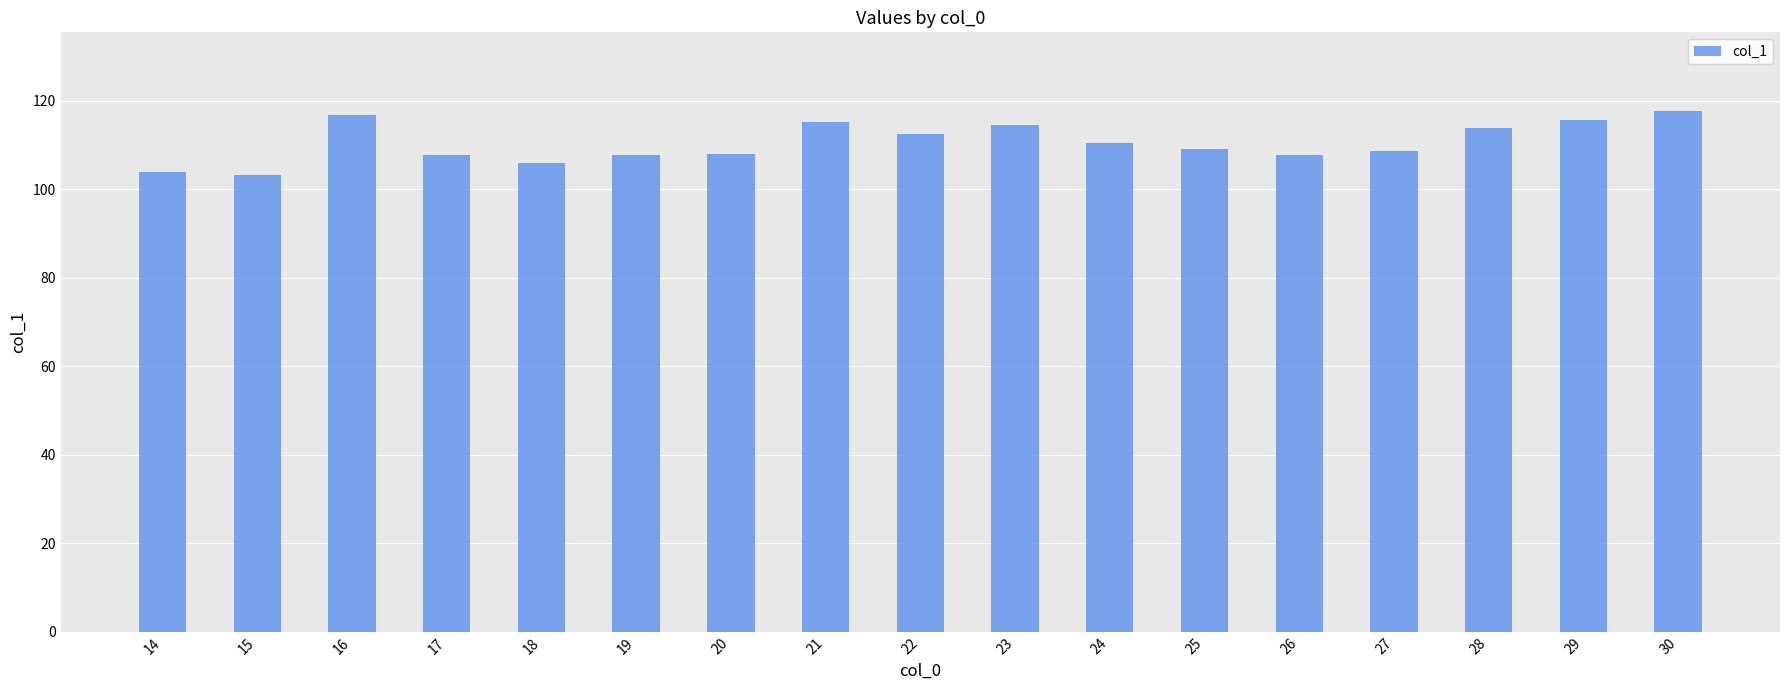

What is the difference between the values at 28 and 22?

1.3